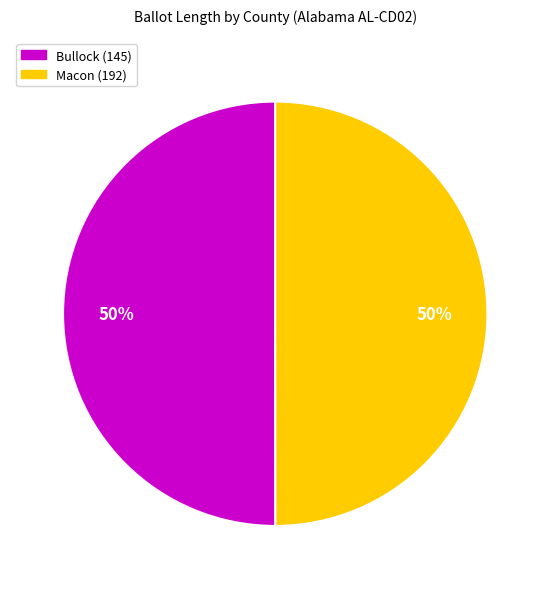

To the nearest percent, what is the combined percentage of Bullock (145) and Macon (192)?

100%